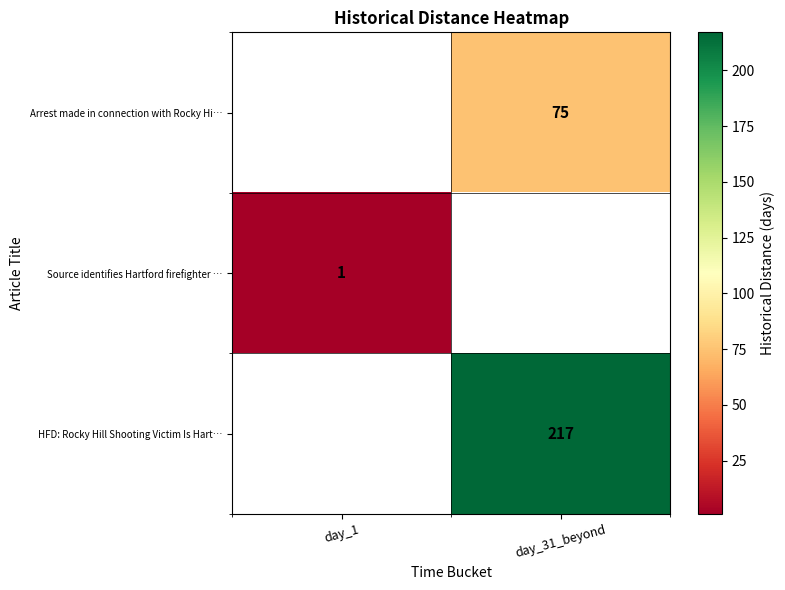

Is the value of Arrest made in connection with Rocky Hi… at day_31_beyond greater than the value of HFD: Rocky Hill Shooting Victim Is Hart… at day_31_beyond?

No